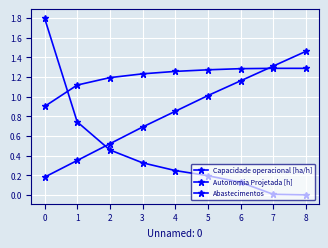

How many categories are shown in the chart?

9